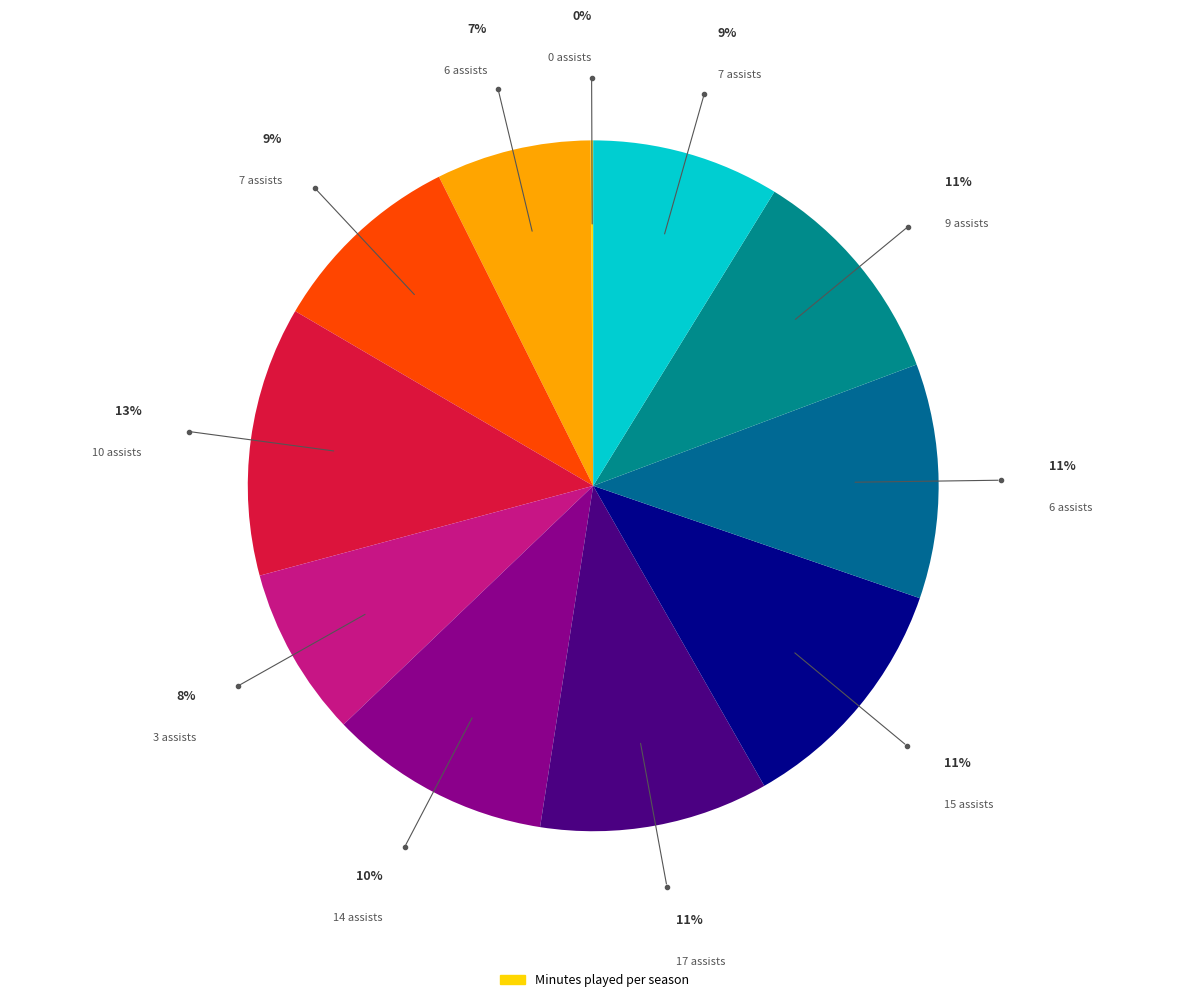

How many slices are in this pie chart?

11